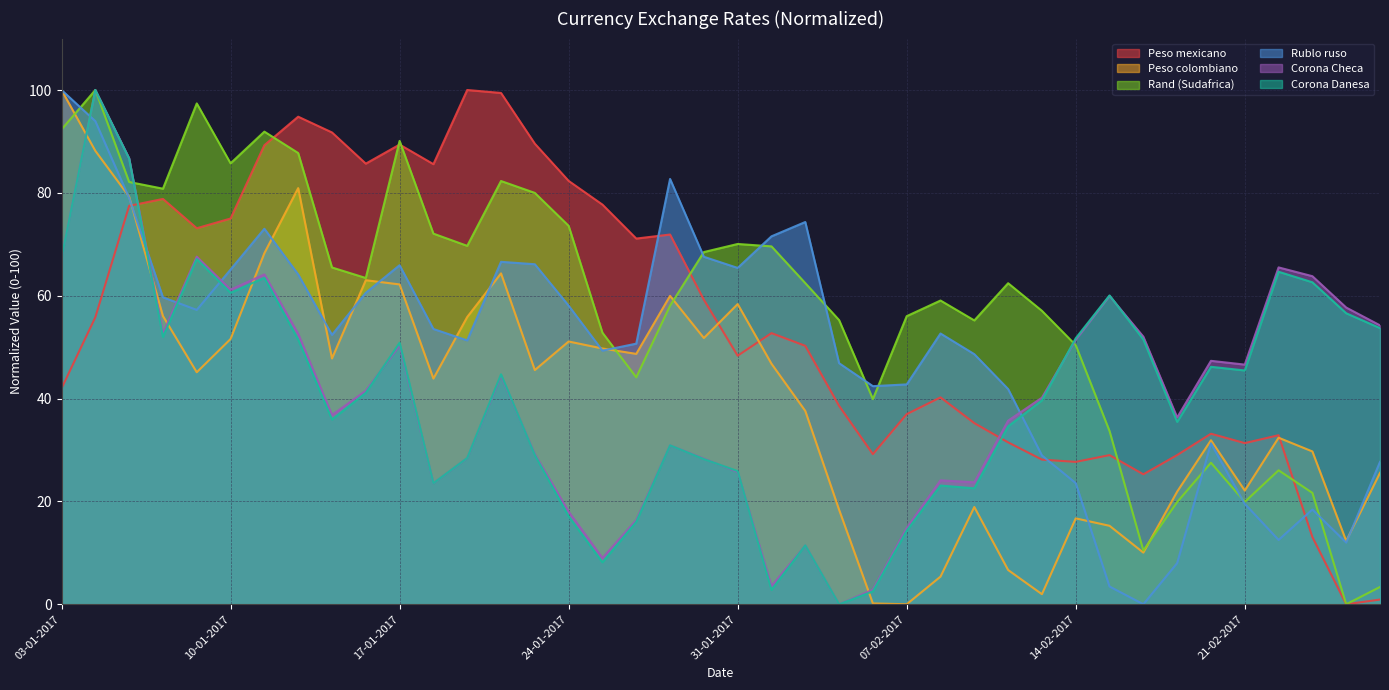

Which category has the highest value in the Peso colombiano series?

03-01-2017